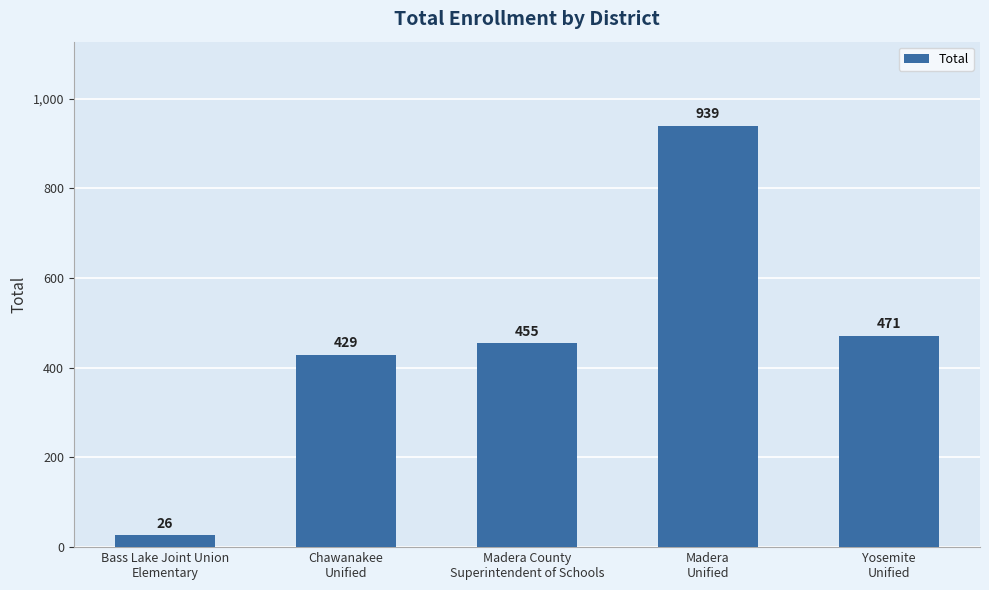

What is the value of the 3rd bar from the left?

455